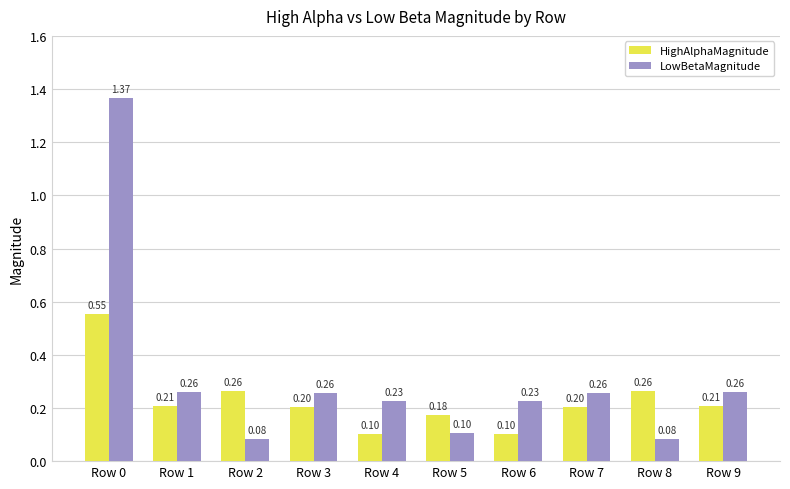

What is the value of the HighAlphaMagnitude bar at the 10th from the left?

0.2